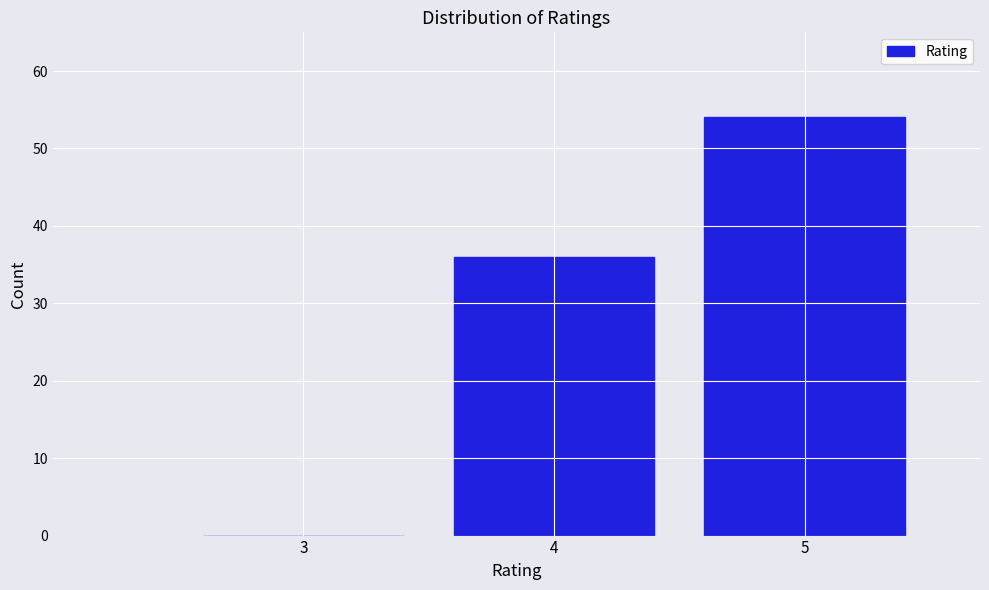

Reading left to right, extract all data points from this chart.

3=0	4=36	5=54